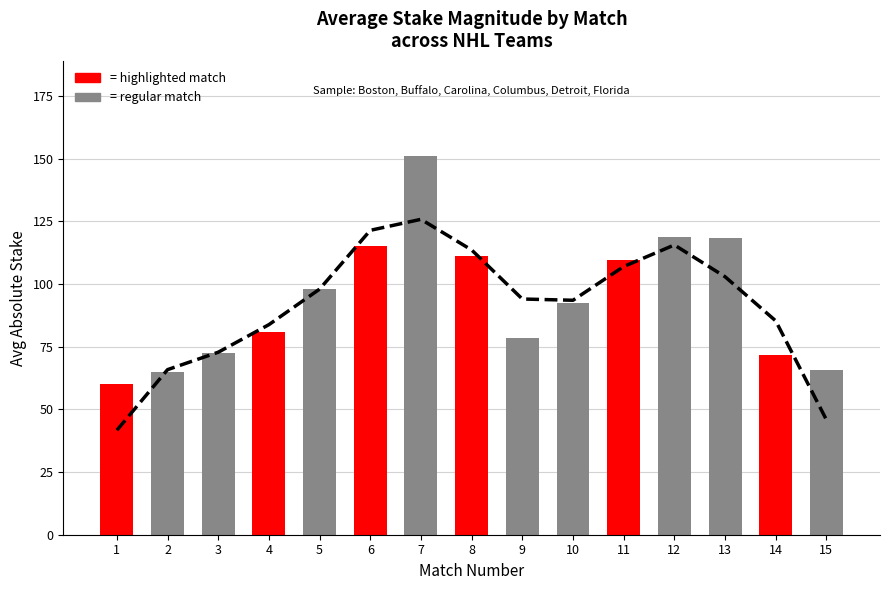

Reading left to right, extract all data points from this chart.

Rolling avg: 41.7	65.8	72.8	83.8	97.9	121.4	125.8	113.6	94.0	93.5	106.9	115.6	102.9	85.3	45.8
Match avg stake: 60.0	65.0	72.5	80.8	98.0	115.0	151.2	111.2	78.3	92.5	109.7	118.7	118.3	71.7	65.8